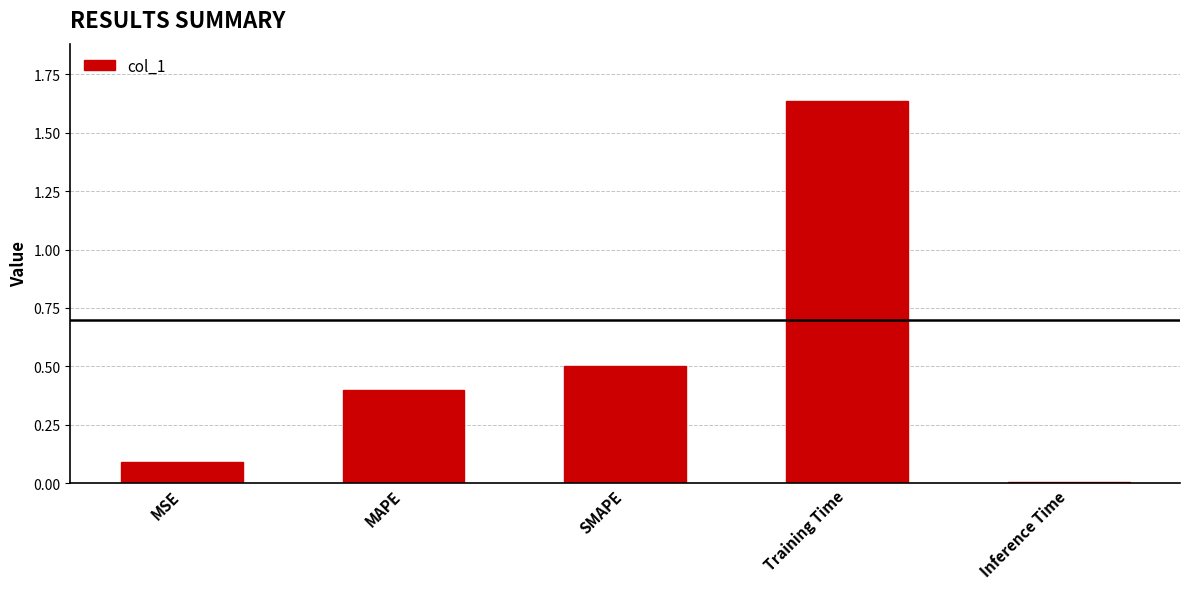

Where is the data nearest to the value 0?

Inference Time